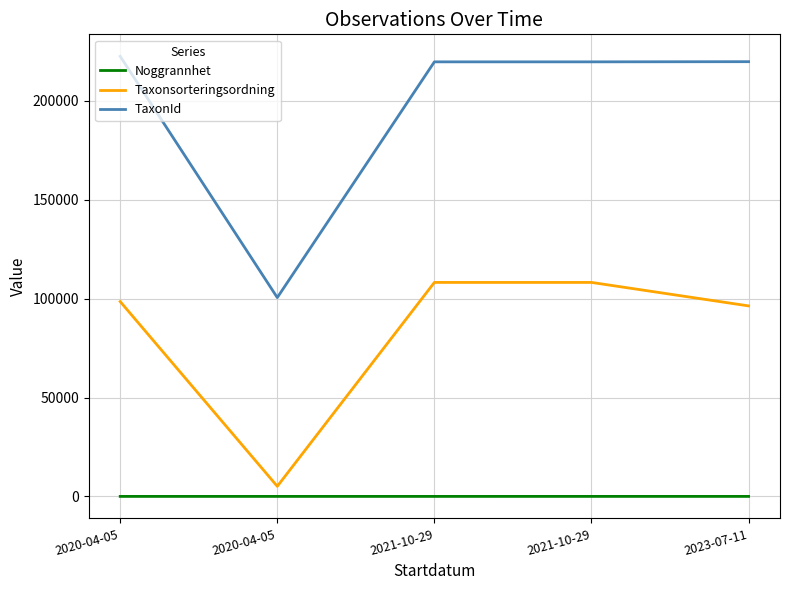

Where does the TaxonId series first go above 219711?

2020-04-05